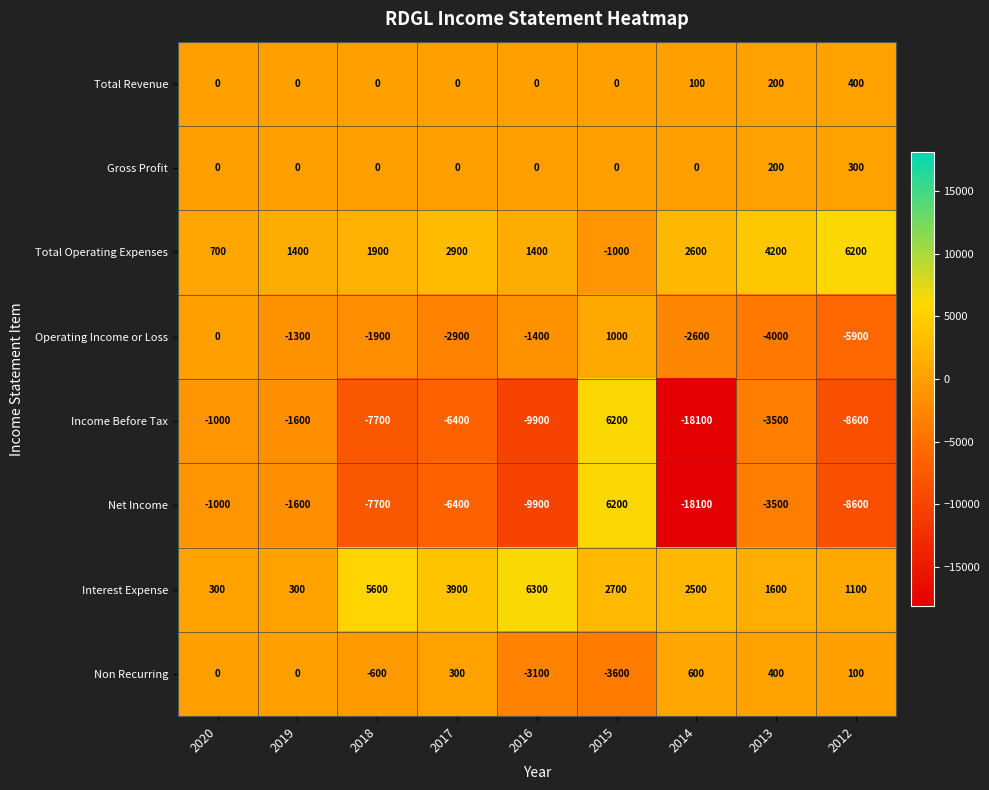

The Gross Profit series shows 0 at 2016. True or false?

True